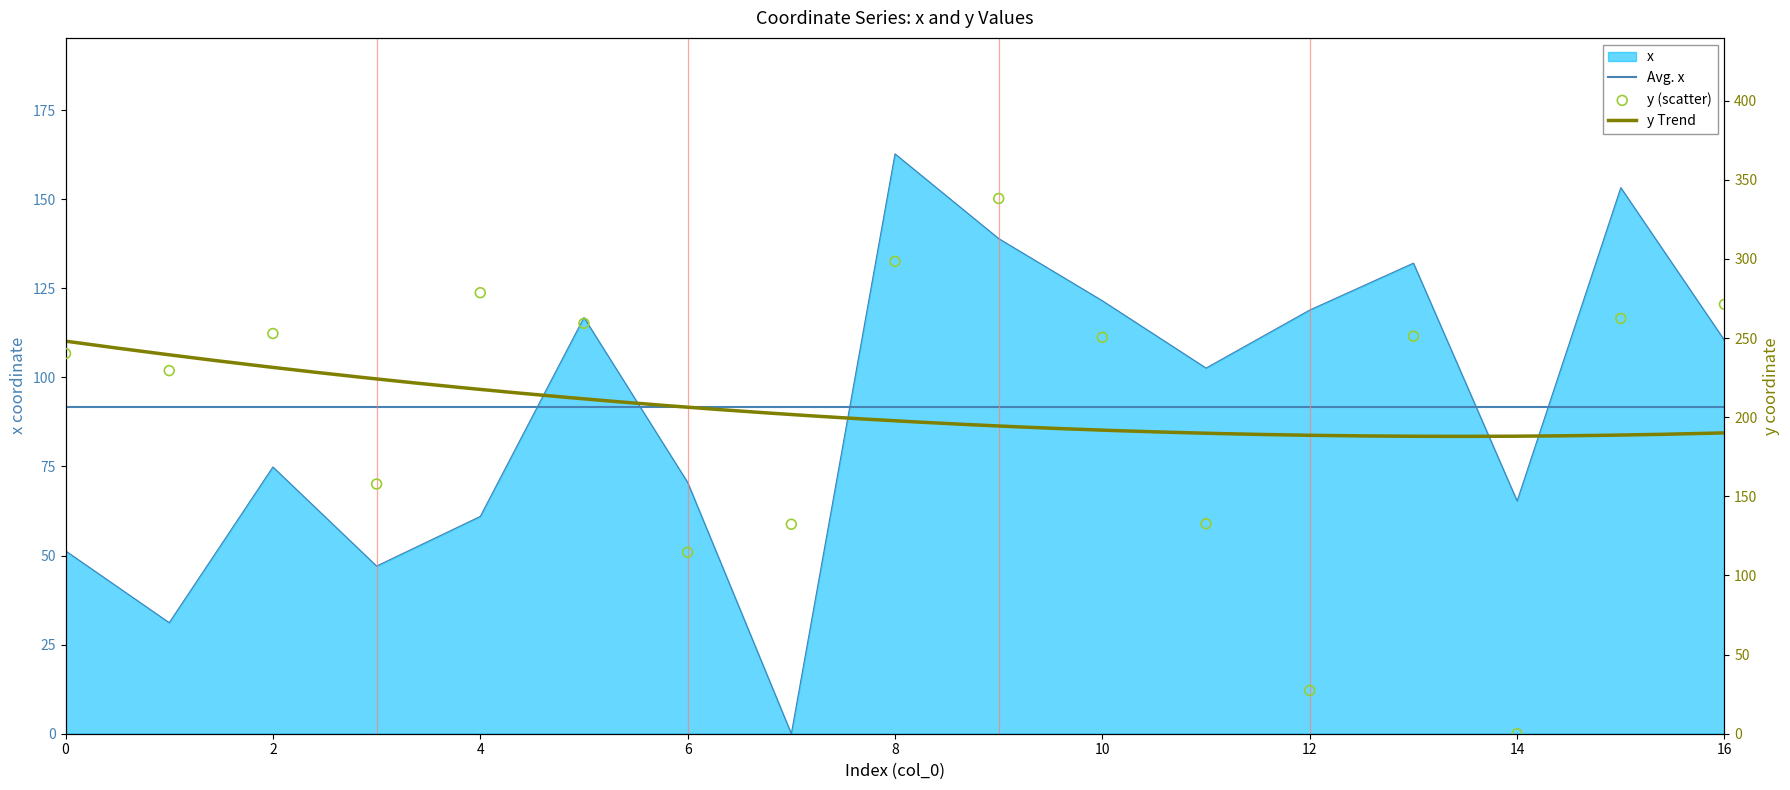

Is the value of x at 12 greater than the value of y at 3?

No